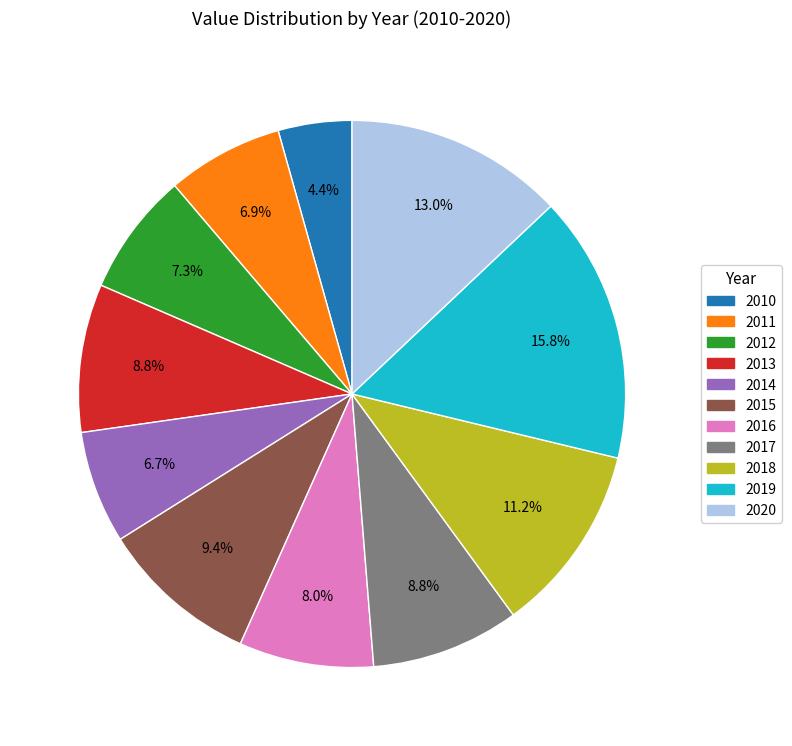

Count the number of slices in the pie.

11